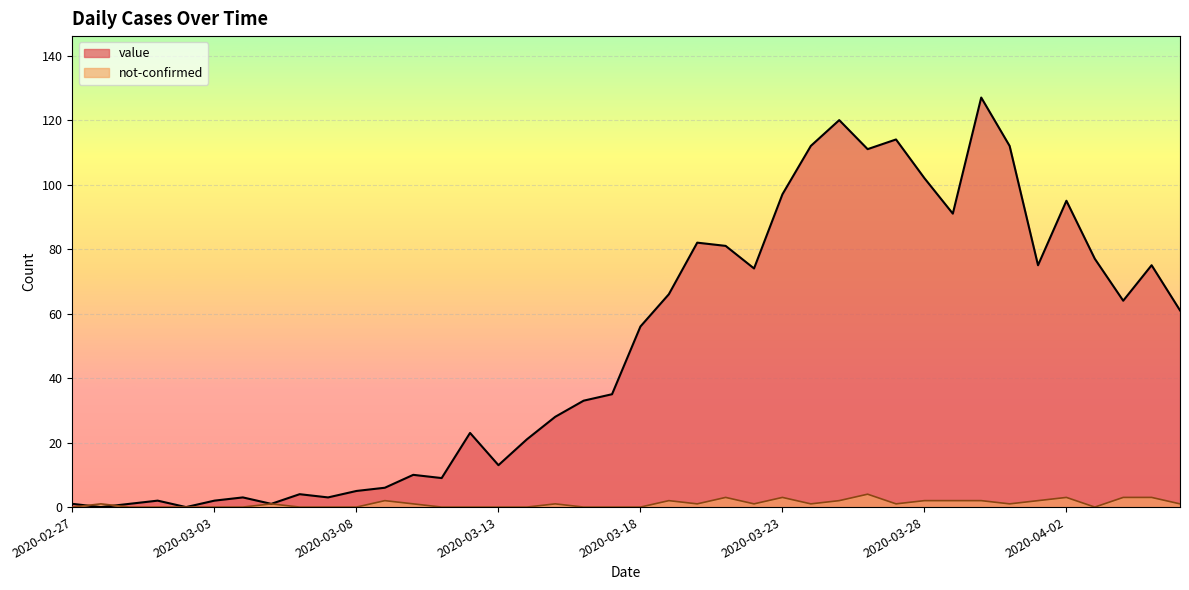

How many lines are shown in the chart?

2